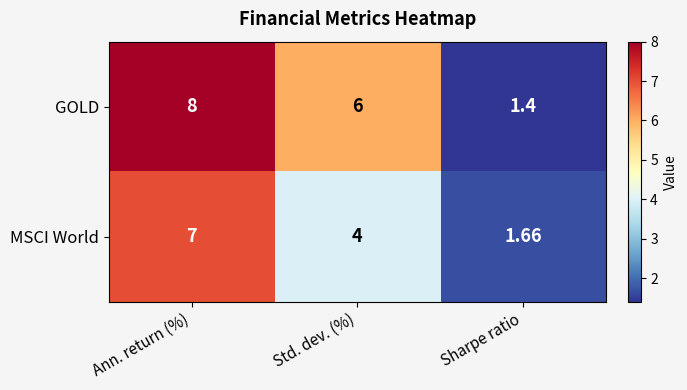

Is the value of GOLD at Ann. return (%) greater than the value of MSCI World at Sharpe ratio?

Yes